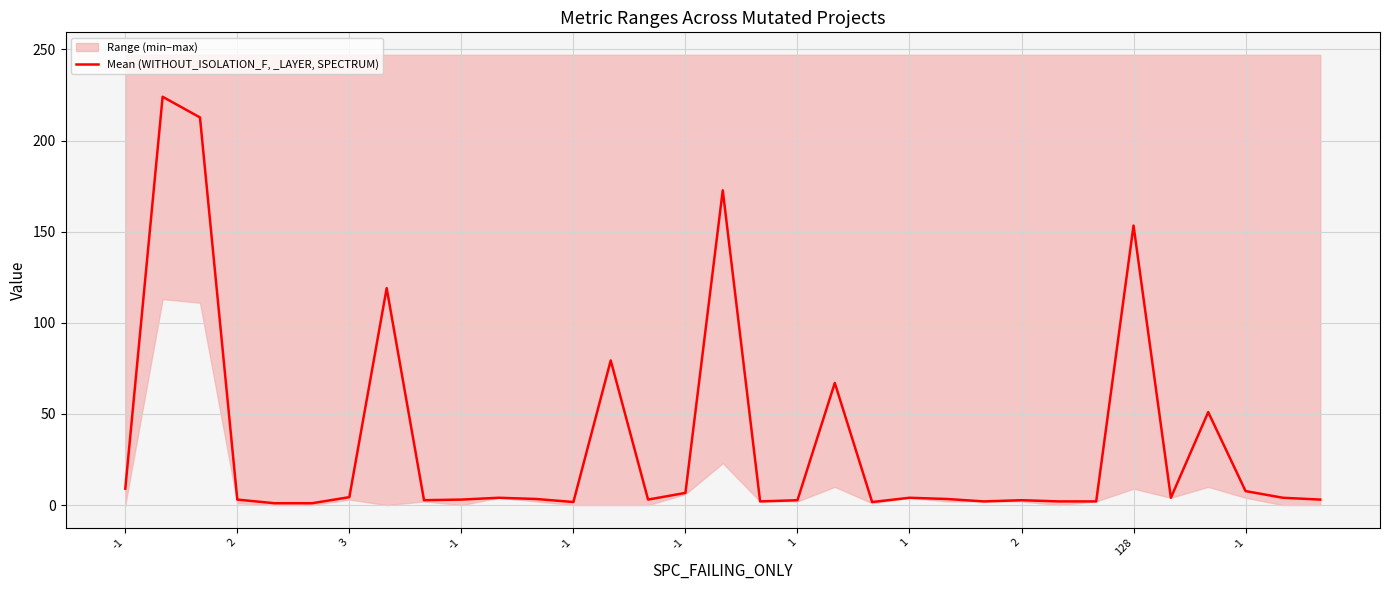

The value at 31 is 4.0. True or false?

True